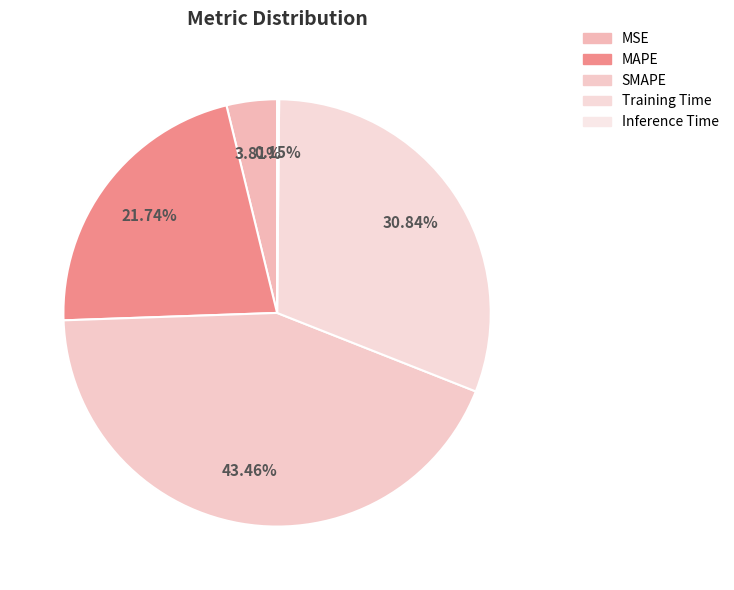

How much of the chart is everything except Inference Time?

99.8%